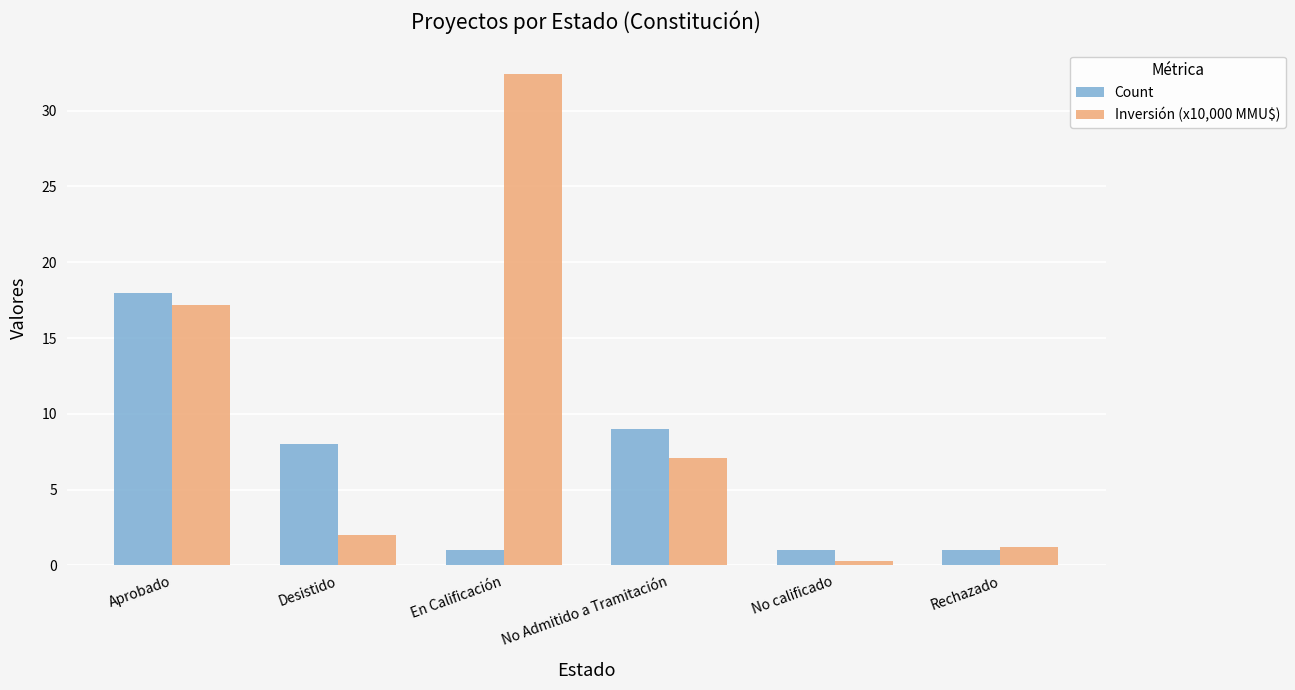

Rank the series at No calificado from lowest to highest value.

Inversión (x10,000 MMU$), Count